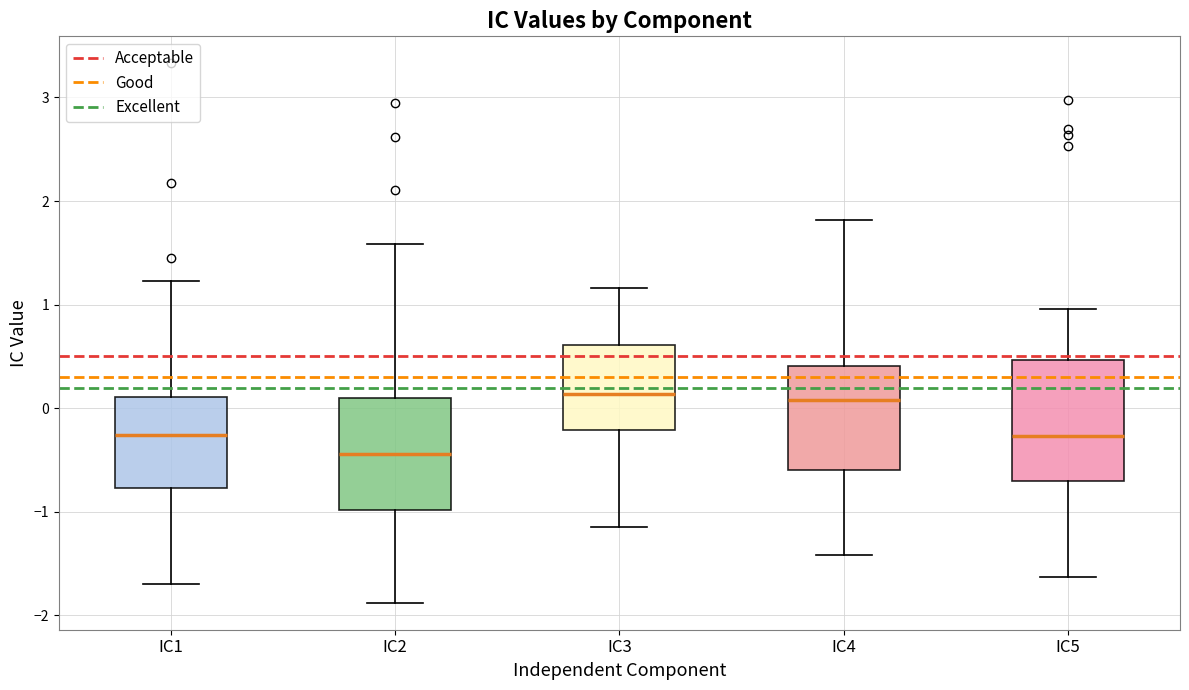

Reading left to right, transcribe this box plot: for each box, give where its median line is, the range the box spans, and where its two whiskers end, as read against the y-axis. The values are not printed on the chart, so give them approximately, as read against the axis.

IC1: median -0.3, box -0.8 to 0.1, whiskers -1.7 to 1.2
IC2: median -0.4, box -1.0 to 0.1, whiskers -1.9 to 1.6
IC3: median 0.1, box -0.2 to 0.6, whiskers -1.1 to 1.2
IC4: median 0.1, box -0.6 to 0.4, whiskers -1.4 to 1.8
IC5: median -0.3, box -0.7 to 0.5, whiskers -1.6 to 1.0